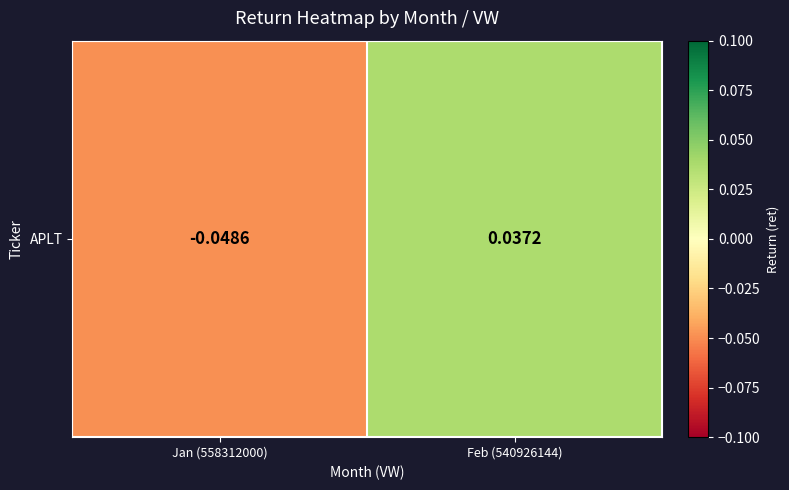

Is it true that the value at Jan (558312000) is -0.0?

True